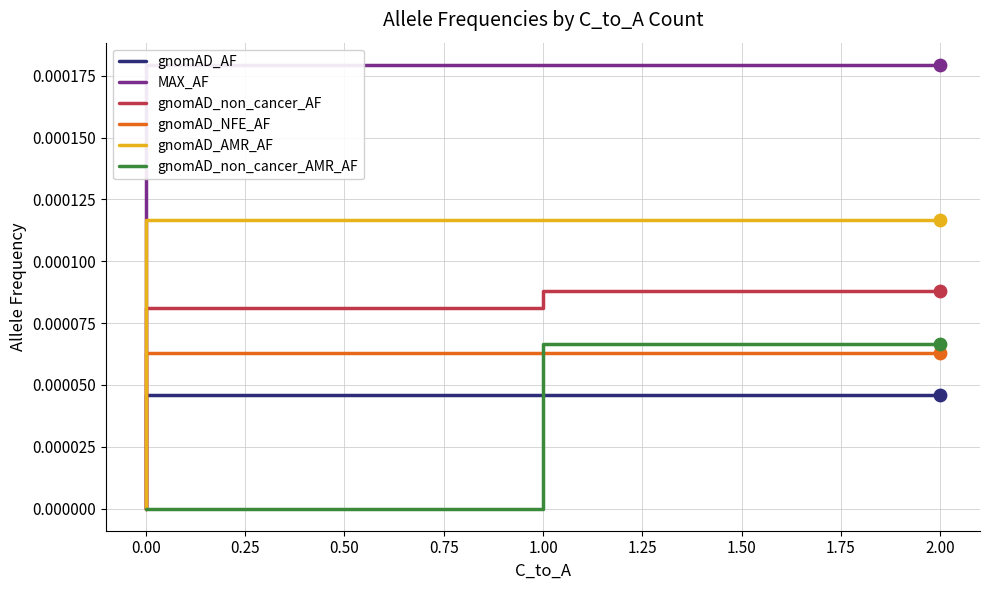

Is the value of MAX_AF at 0.00 greater than the value of gnomAD_AMR_AF at 0.00?

No